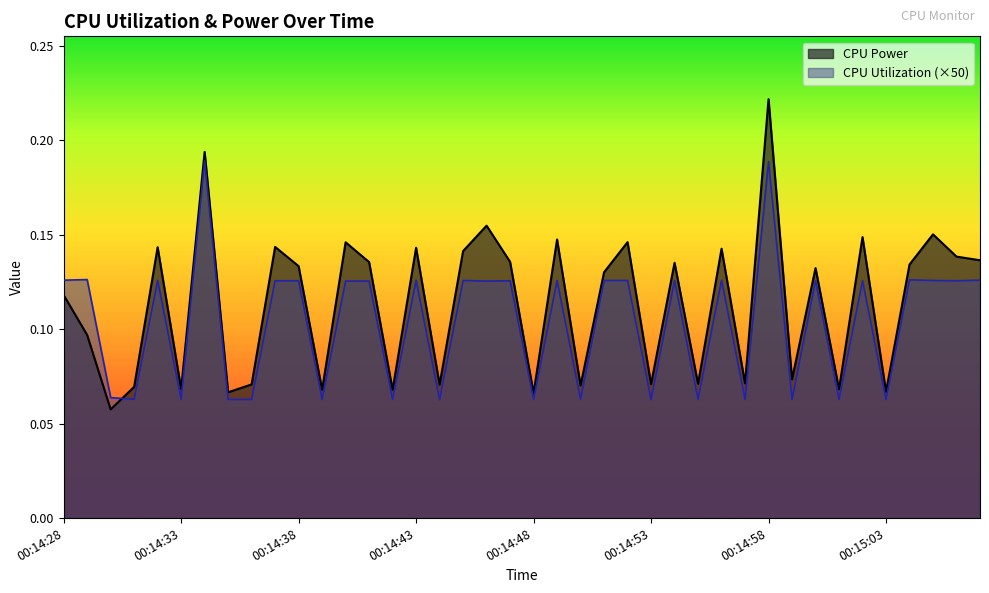

What is the value of the CPU Power point at the 38th from the left?

0.2